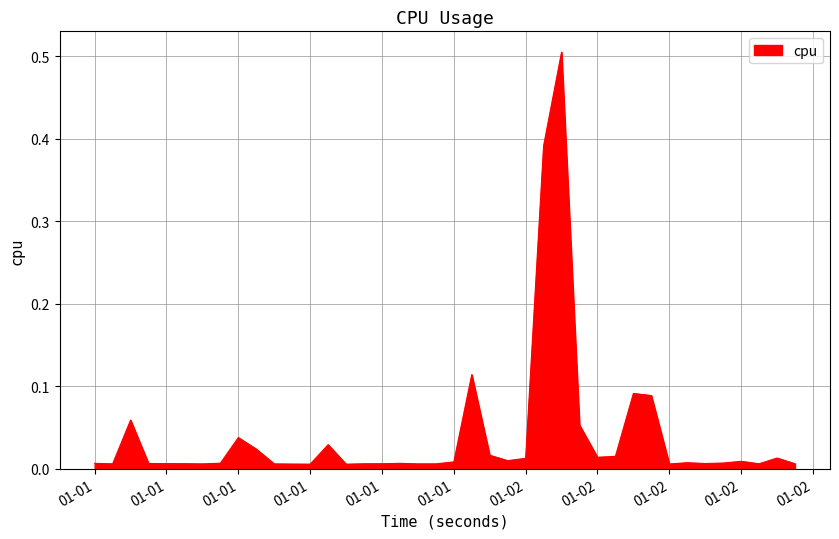

What is the difference between the maximum and minimum values?

0.5